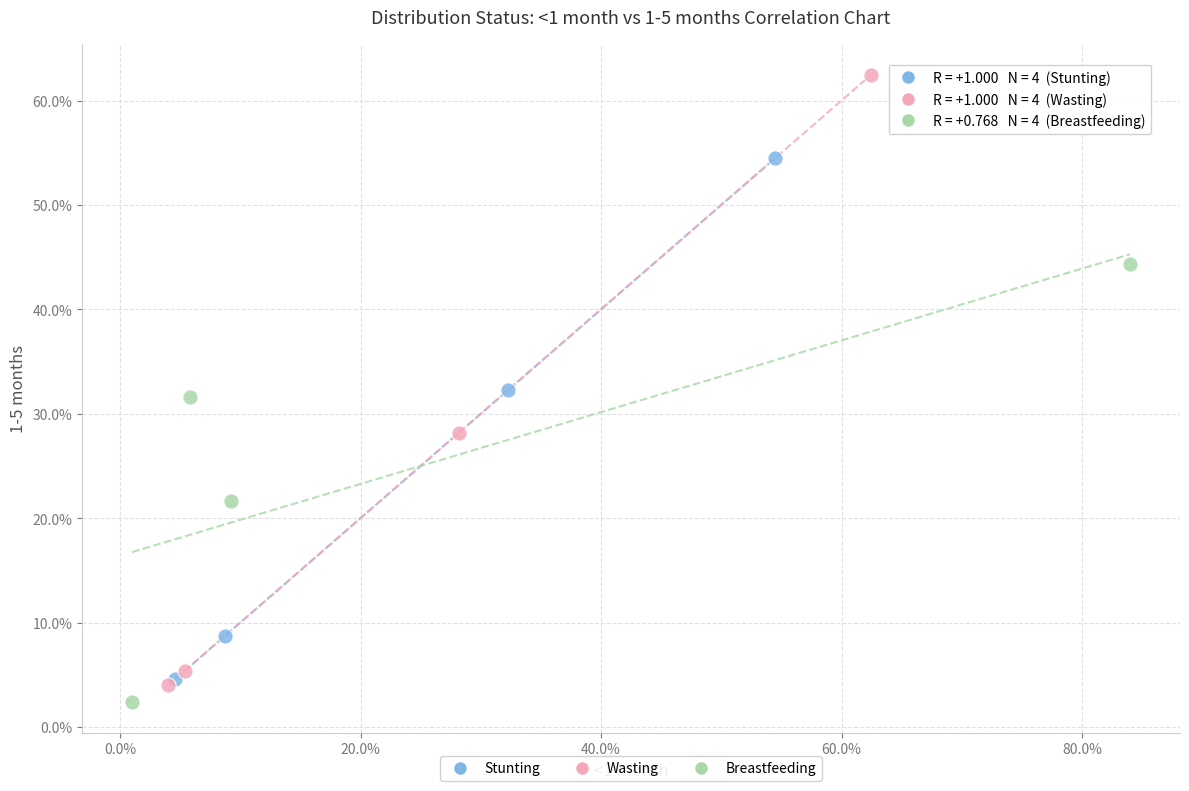

Which series reaches the maximum Y coordinate?

Wasting